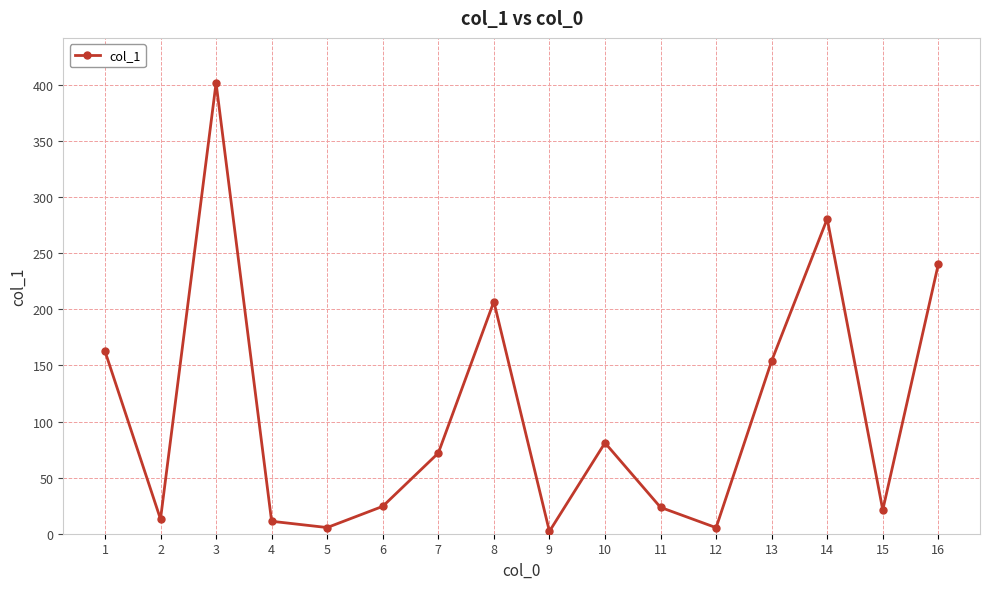

Count the number of values greater than 71.

8